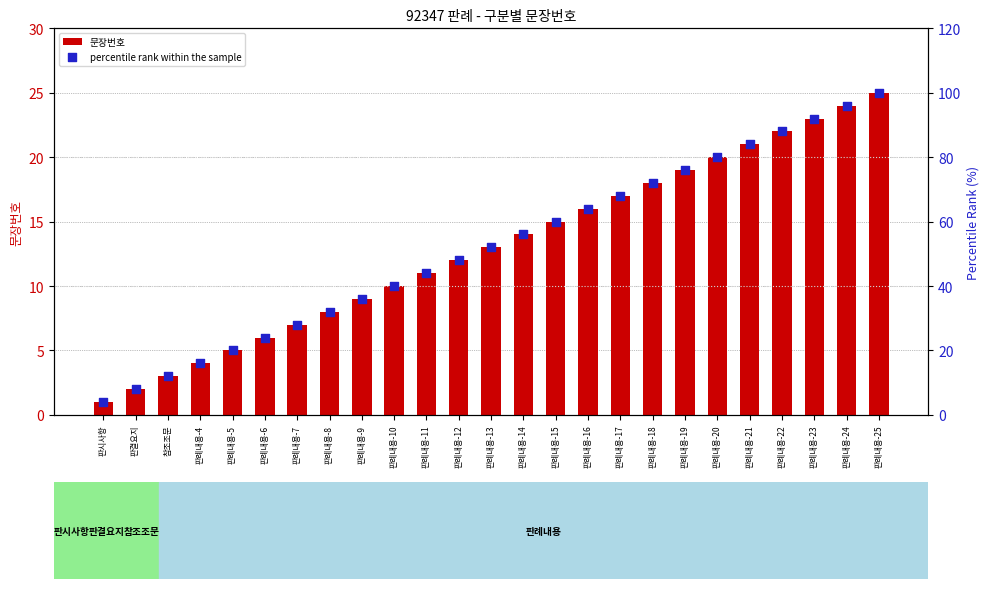

Which series has the largest total across all categories?

percentile rank within the sample